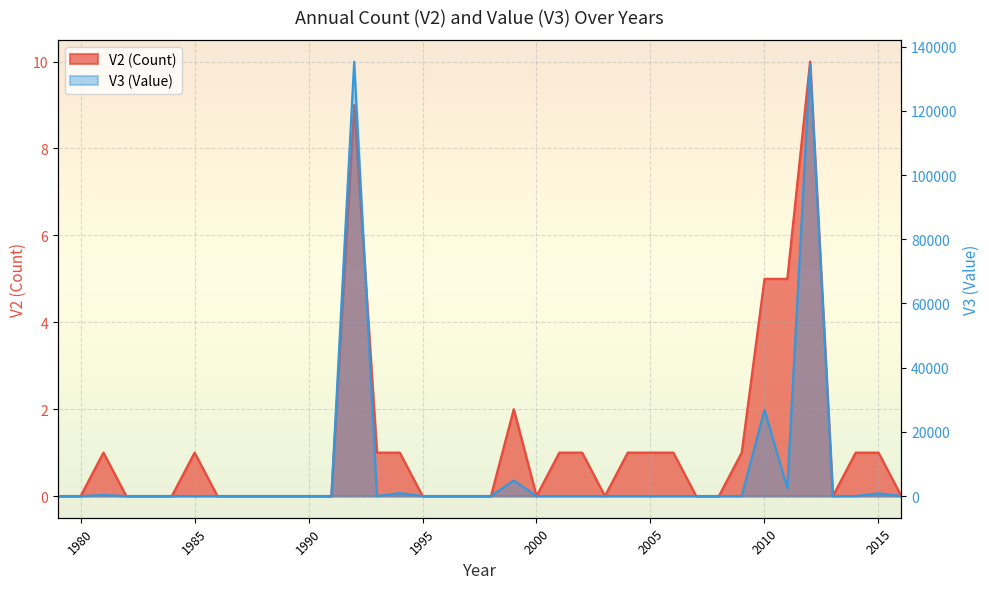

What is the maximum value for V3?

135357.1